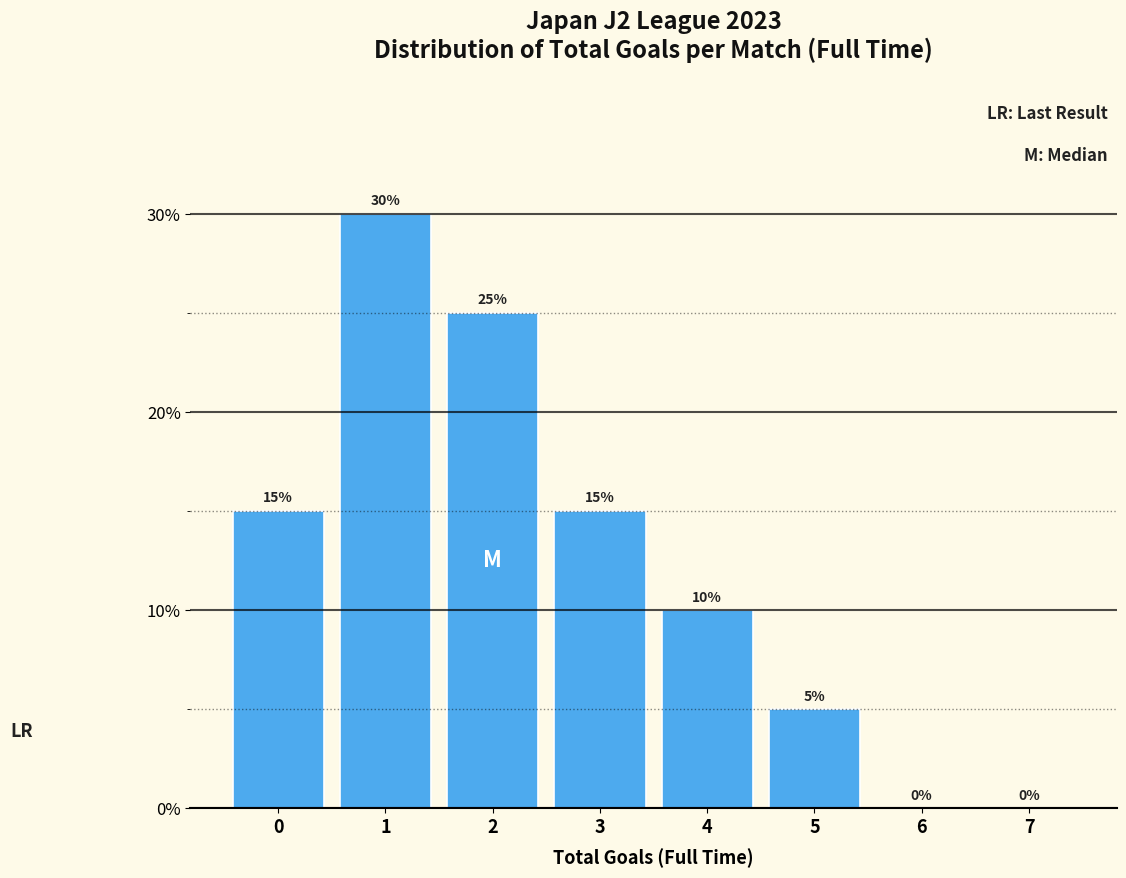

Which range on the x-axis has the tallest bar?

0.5 to 1.5